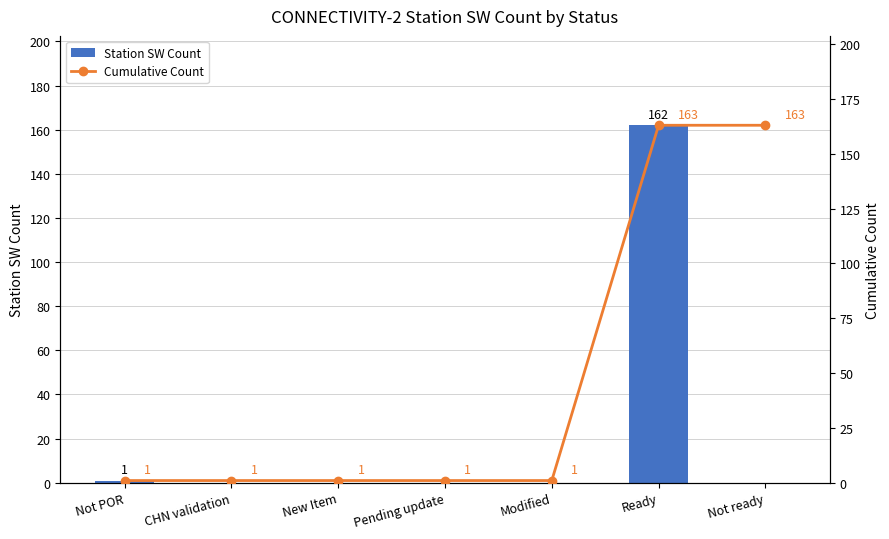

List the series in order of their peak value, highest first.

Cumulative Count, Station SW Count